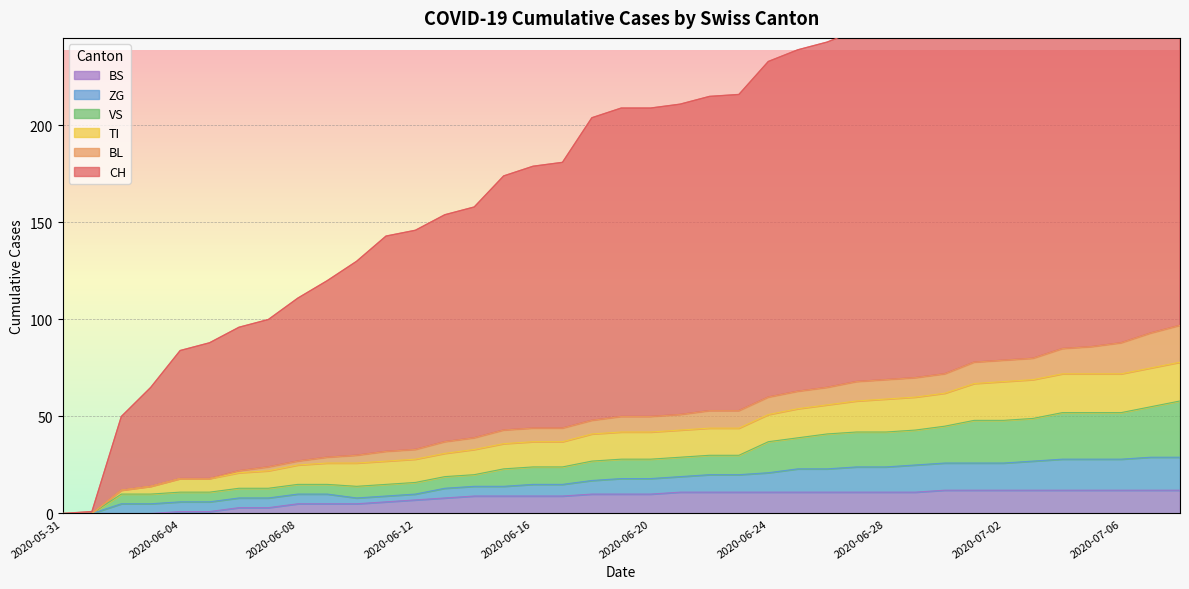

What is the difference between the maximum and second lowest values in the BS series?

12